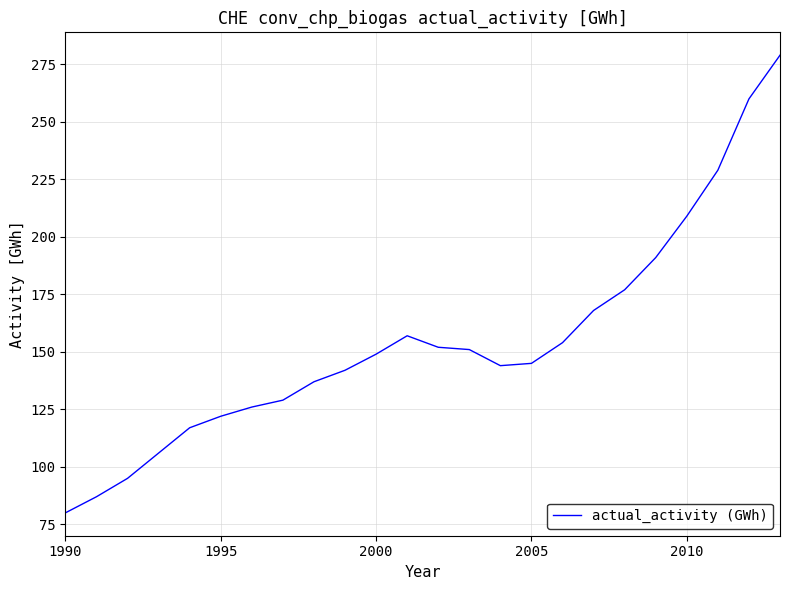

What is the difference between the maximum and minimum values?

199